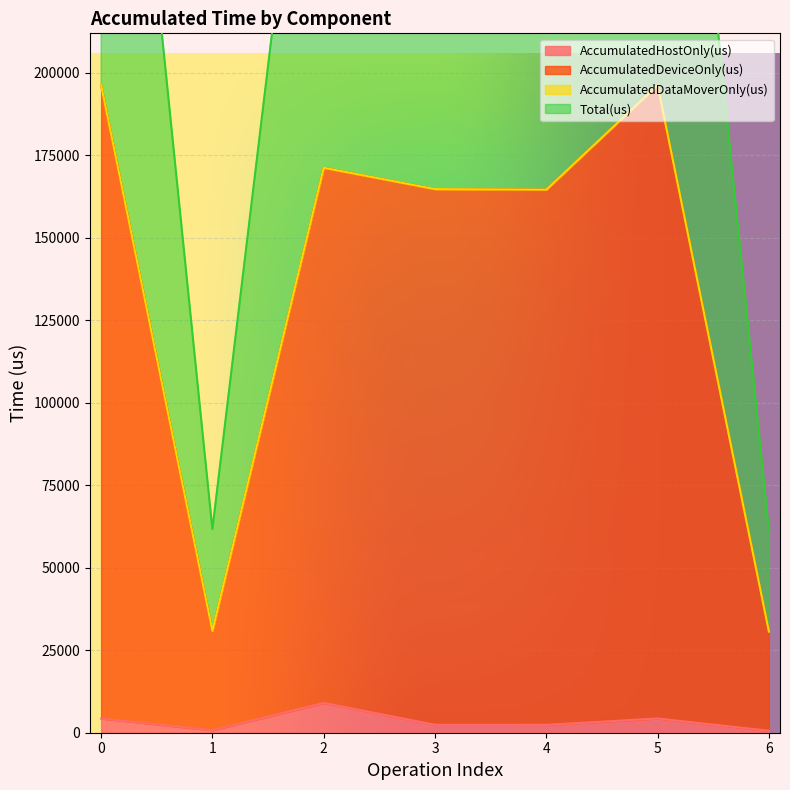

Does the chart display data point markers on the line(s)?

No